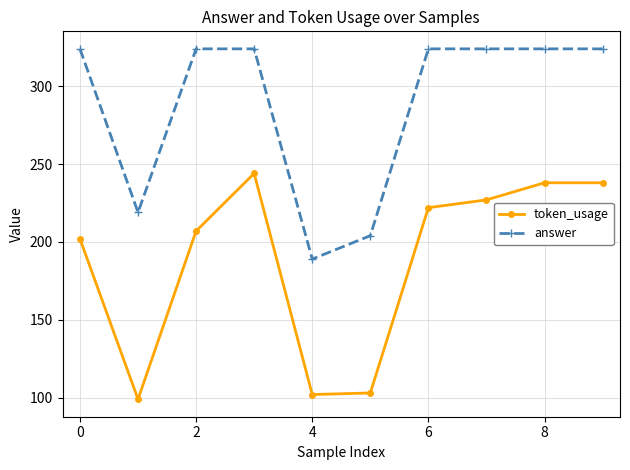

What is the value of the answer point at the 7th from the left?

324